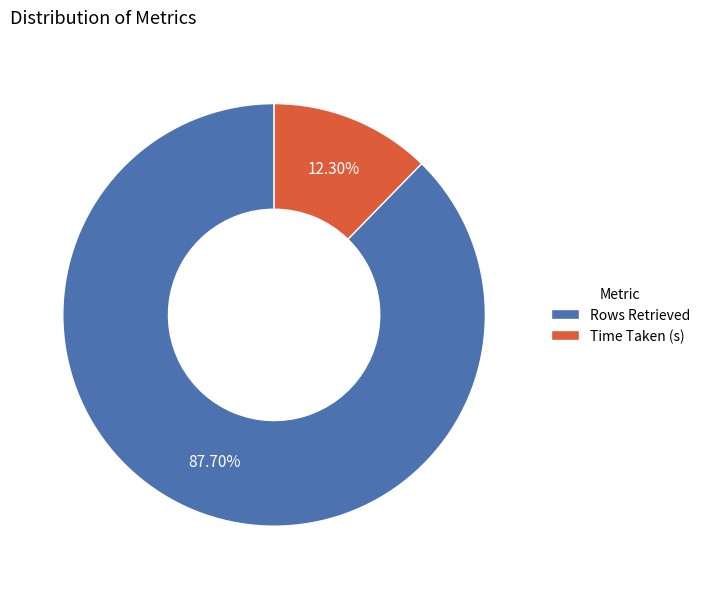

Does any single category account for the majority?

Yes